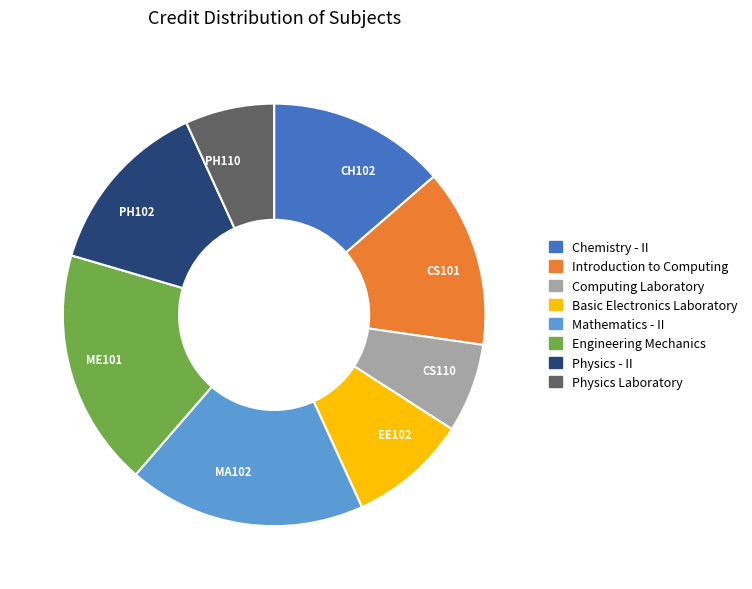

Which has a higher value, CS101 or MA102?

MA102